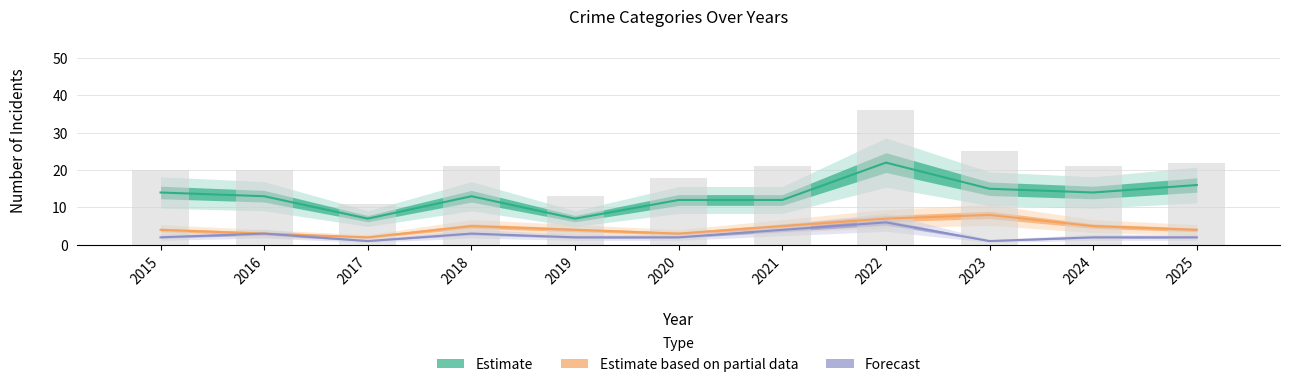

Reading left to right, transcribe all the data shown in this chart.

Estimate: 2015=14	2016=13	2017=7	2018=13	2019=7	2020=12	2021=12	2022=22	2023=15	2024=14	2025=16
Estimate based on partial data: 2015=4	2016=3	2017=2	2018=5	2019=4	2020=3	2021=5	2022=7	2023=8	2024=5	2025=4
Forecast: 2015=2	2016=3	2017=1	2018=3	2019=2	2020=2	2021=4	2022=6	2023=1	2024=2	2025=2